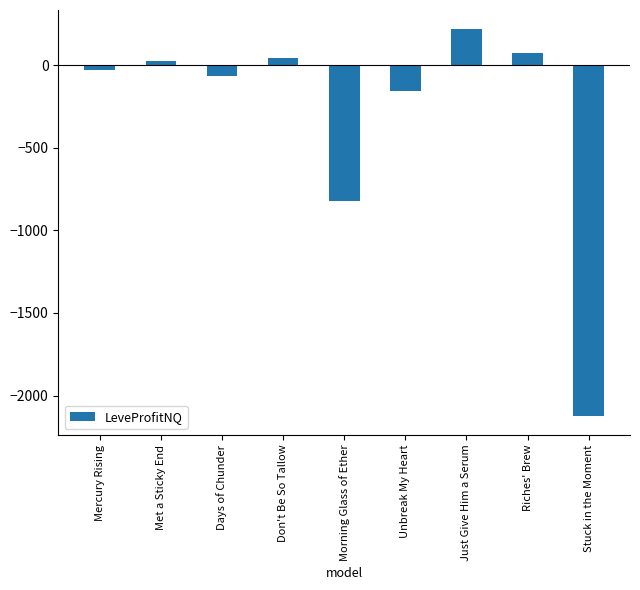

What is the change in value from Mercury Rising to Morning Glass of Ether?

-789.9